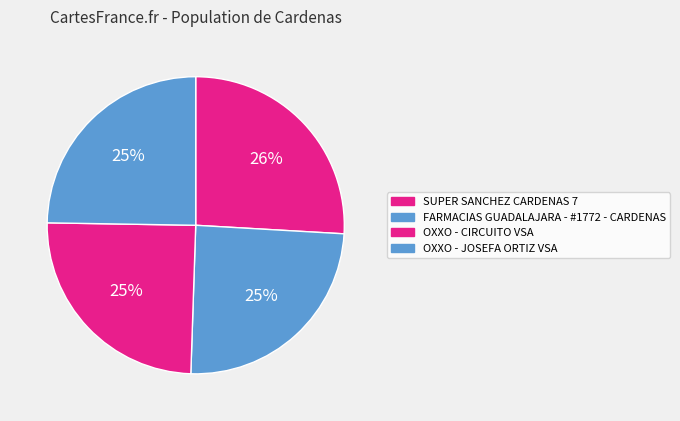

Does any single category account for the majority?

No